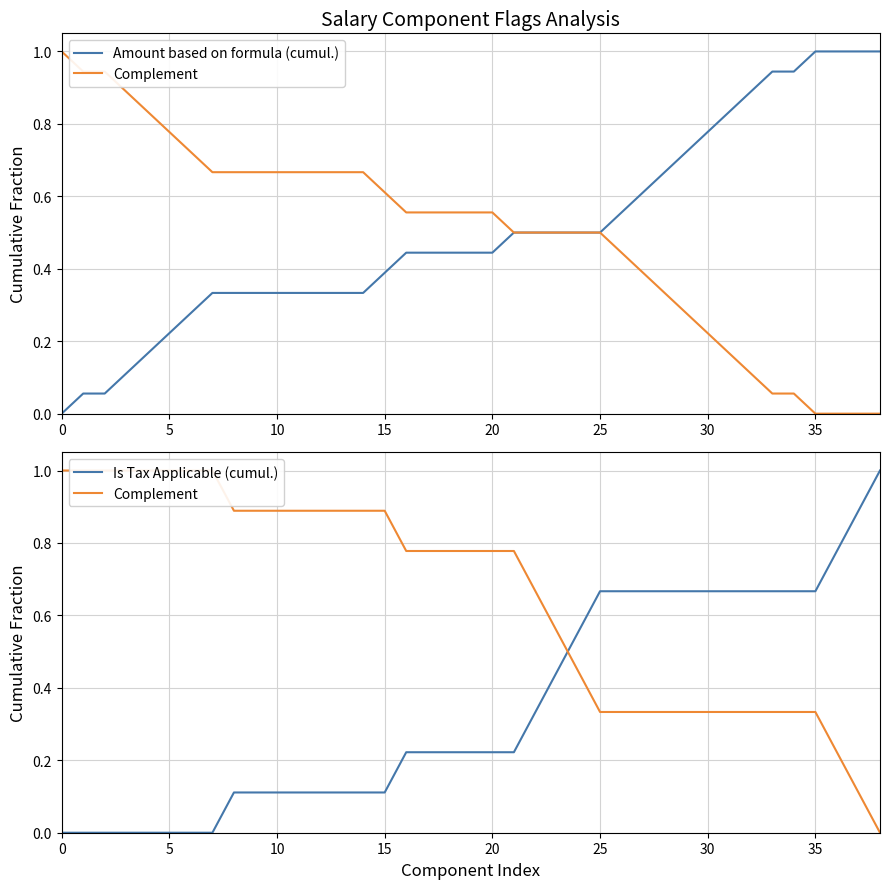

Which series has the largest total across all categories?

Complement